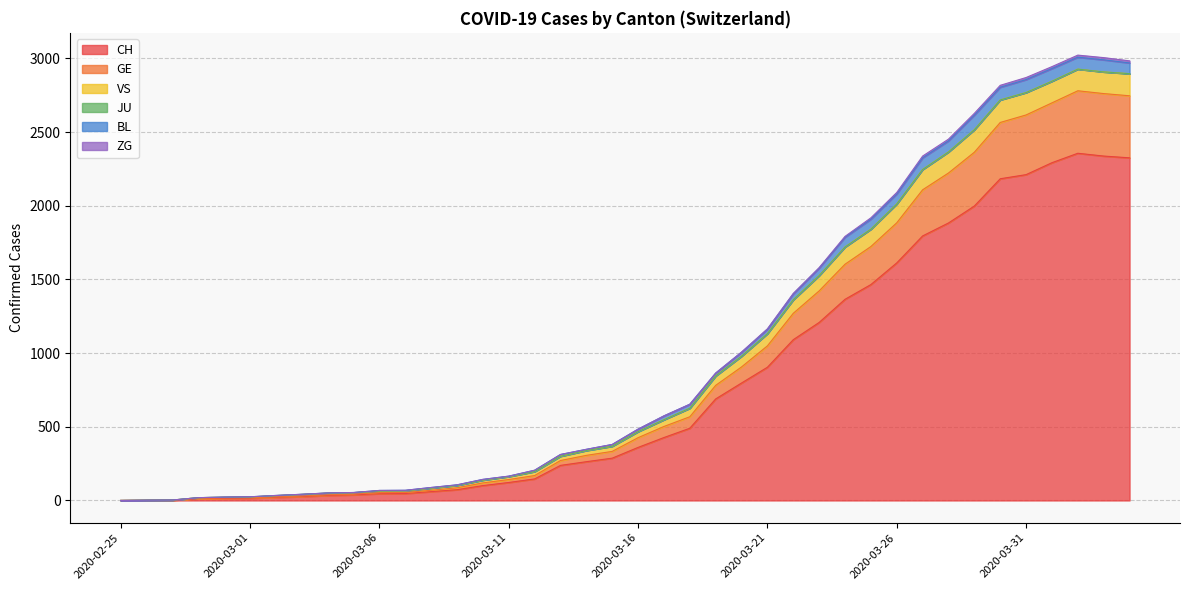

List the labels in order of GE value, smallest first.

2020-02-25, 2020-02-26, 2020-02-27, 2020-02-28, 2020-02-29, 2020-03-01, 2020-03-02, 2020-03-03, 2020-03-04, 2020-03-05, 2020-03-06, 2020-03-07, 2020-03-08, 2020-03-09, 2020-03-10, 2020-03-11, 2020-03-12, 2020-03-13, 2020-03-14, 2020-03-15, 2020-03-16, 2020-03-17, 2020-03-18, 2020-03-19, 2020-03-20, 2020-03-21, 2020-03-22, 2020-03-23, 2020-03-24, 2020-03-25, 2020-03-26, 2020-03-27, 2020-03-28, 2020-03-29, 2020-03-30, 2020-03-31, 2020-04-01, 2020-04-04, 2020-04-03, 2020-04-02